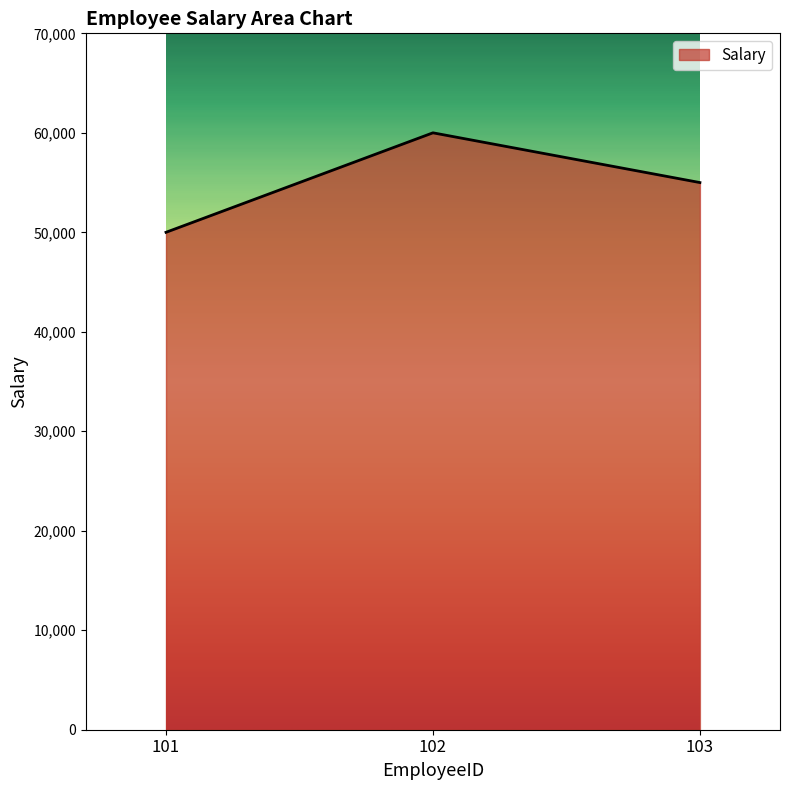

Reading right to left, list all the values displayed in this chart.

55000	60000	50000